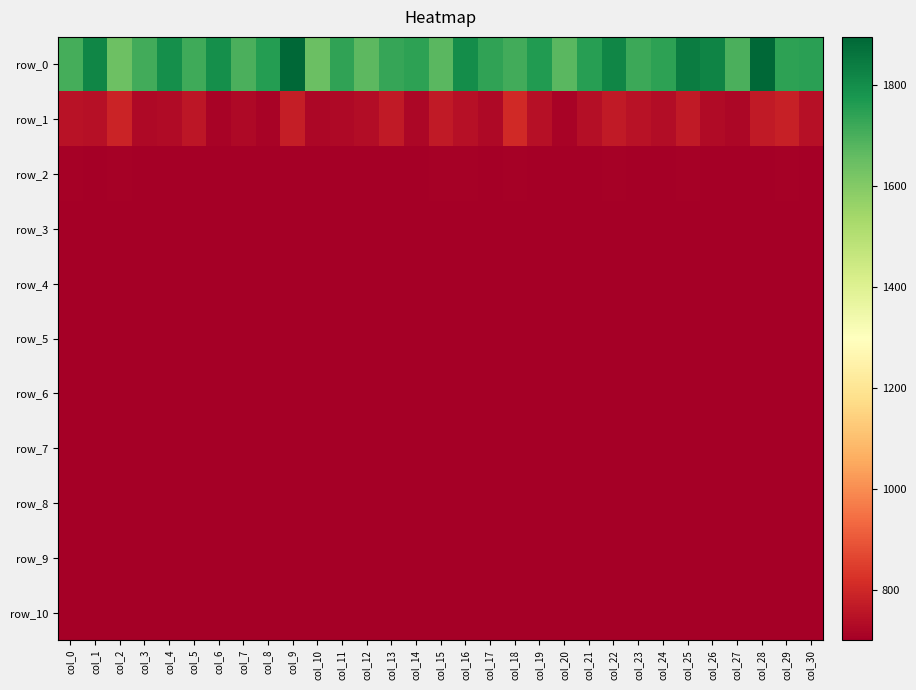

What is the average value of the row_5 series?

700.5